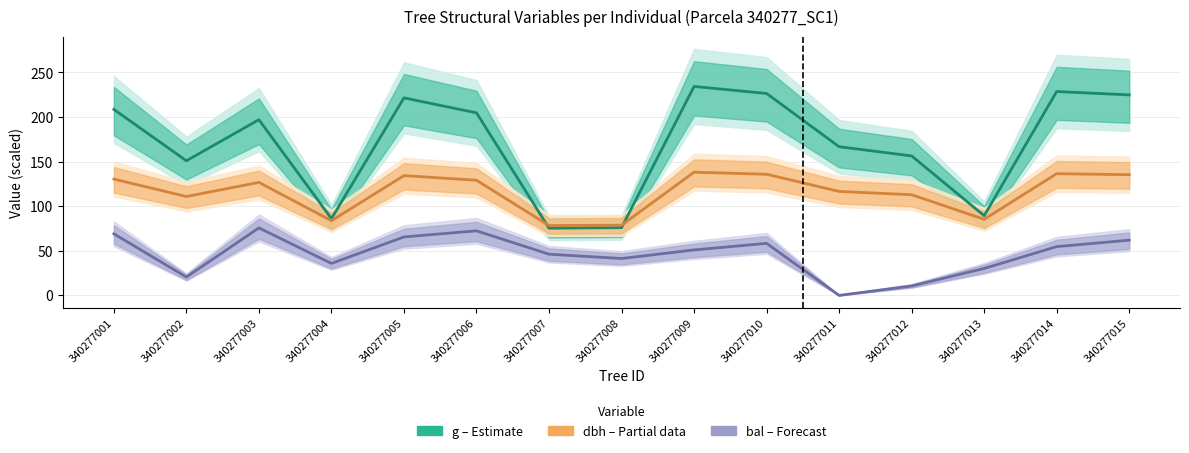

List the labels in order of bal × 5 (m²/ha, scaled) value, smallest first.

340277011, 340277012, 340277002, 340277013, 340277004, 340277008, 340277007, 340277009, 340277014, 340277010, 340277015, 340277005, 340277001, 340277006, 340277003